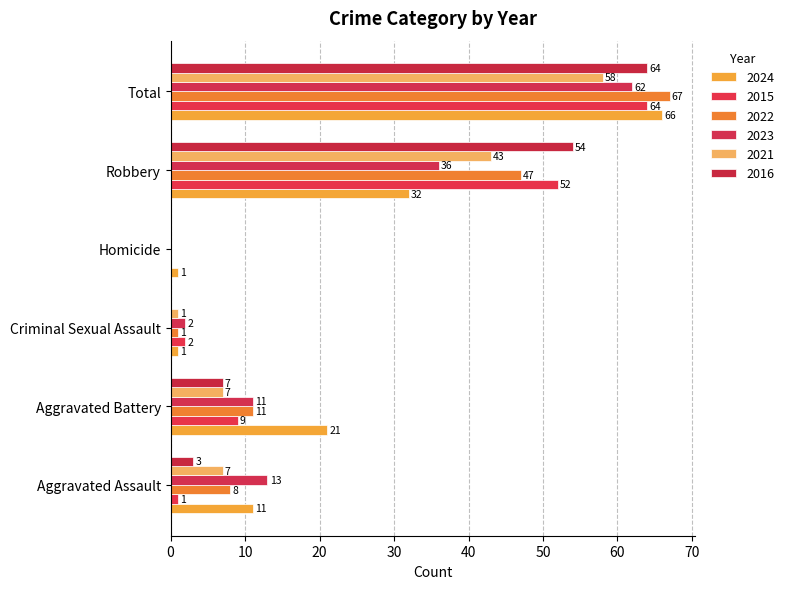

What is the difference between the 2015 values at Criminal Sexual Assault and Aggravated Battery?

7